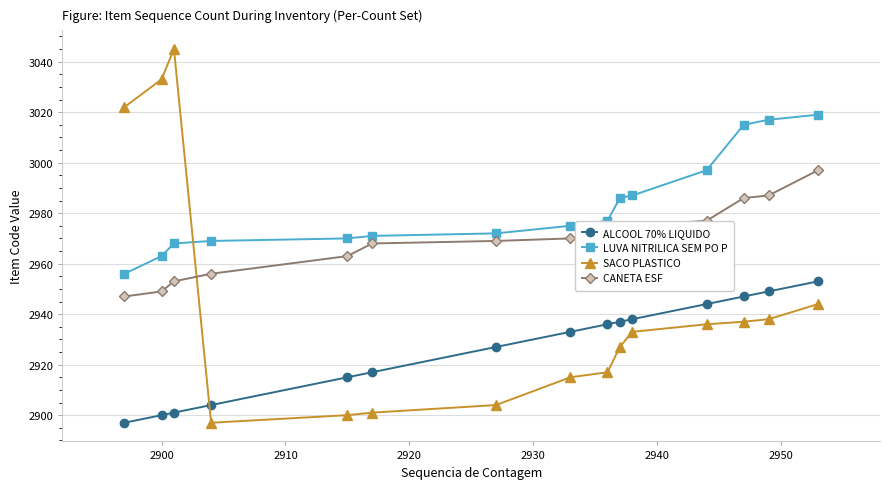

What is the difference between the second highest and second lowest values in the SACO PLASTICO series?

133